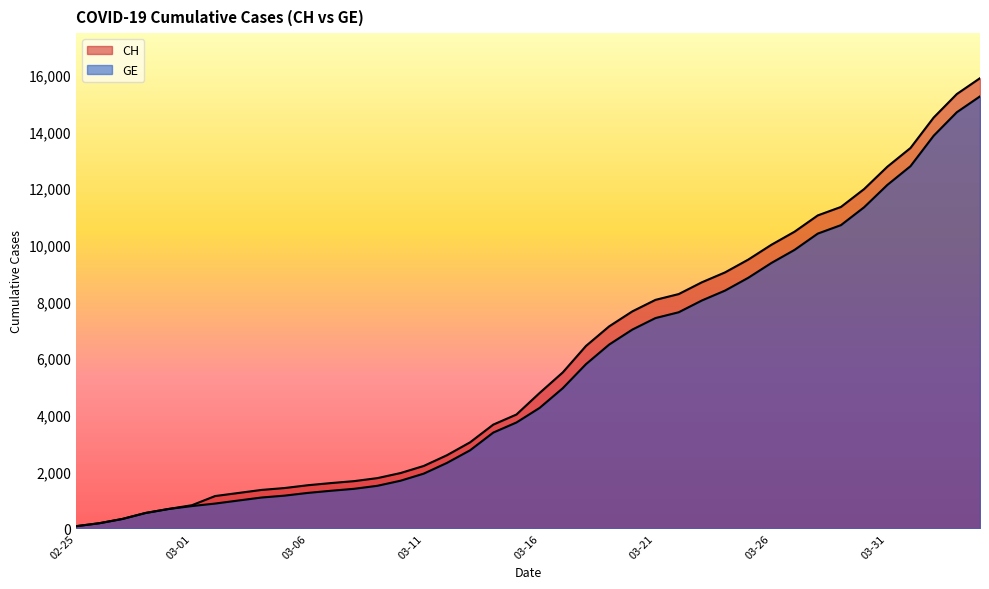

Reading left to right, extract all data points from this chart.

CH: 73	178	329	540	682	814	1137	1245	1353	1420	1519	1595	1664	1770	1949	2199	2577	3033	3658	4014	4775	5501	6434	7125	7654	8061	8265	8681	9030	9481	10005	10467	11041	11340	11971	12758	13420	14494	15325	15884
GE: 73	178	329	540	682	784	872	979	1085	1152	1248	1324	1393	1499	1678	1928	2306	2752	3377	3733	4248	4944	5792	6483	7012	7419	7623	8039	8388	8839	9363	9825	10399	10698	11329	12116	12778	13852	14683	15242